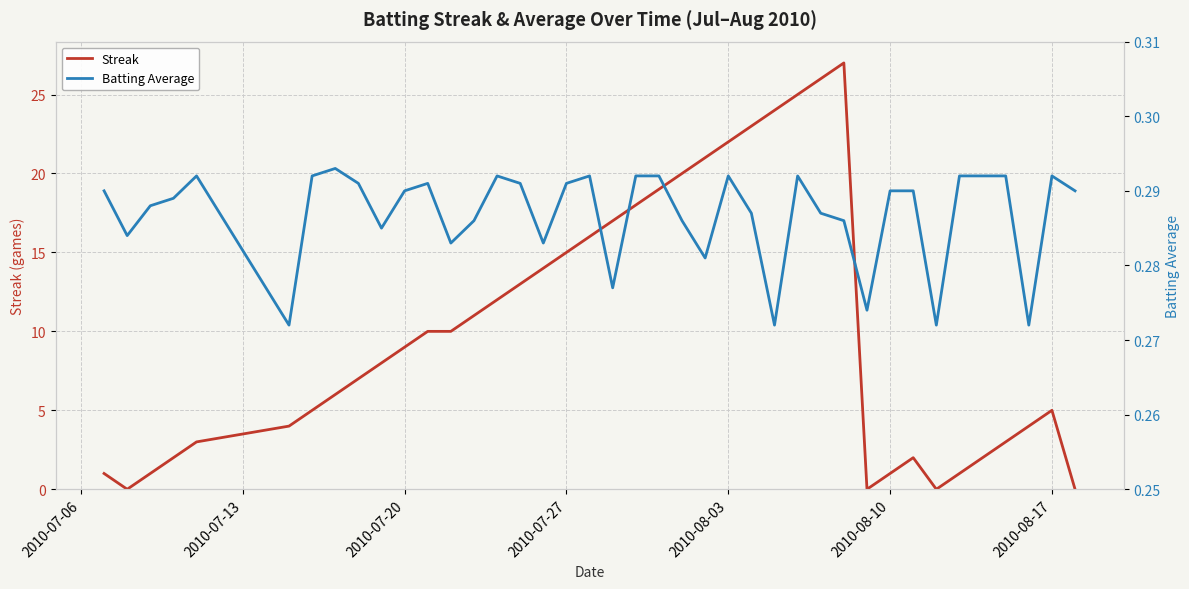

How many times do Streak and Batting Average cross each other?

7